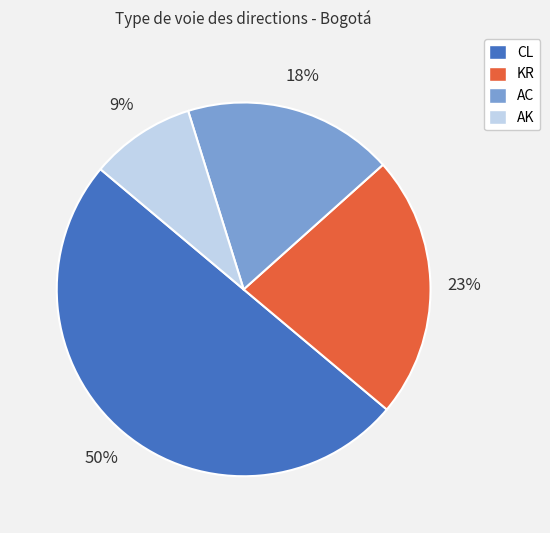

Combined, do CL and KR account for over 50%?

Yes